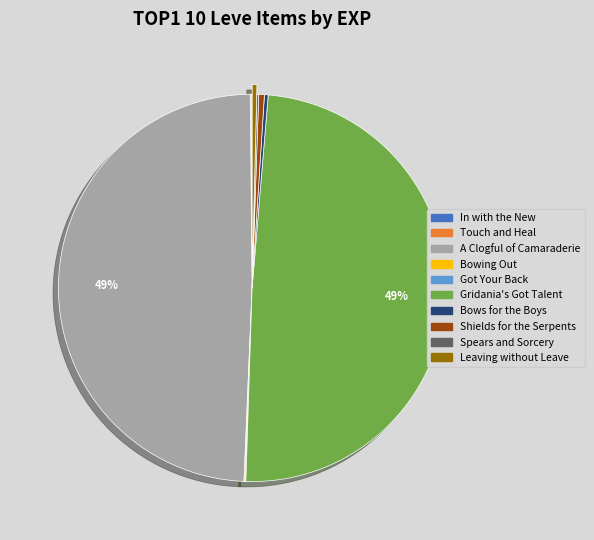

To the nearest percent, what is the average slice percentage?

10%